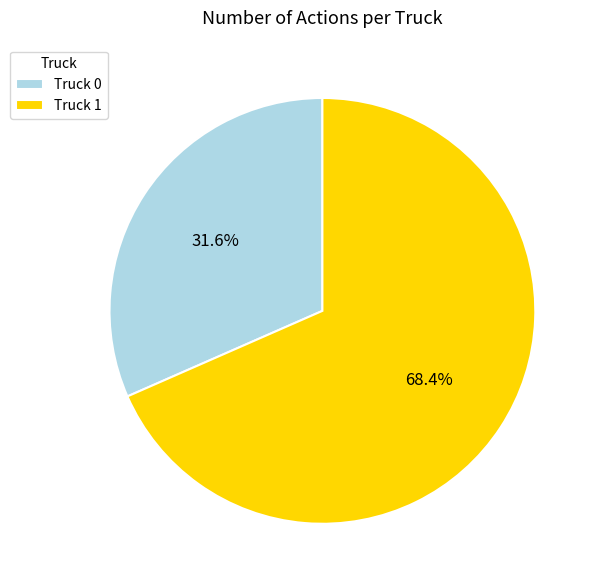

To the nearest percent, what is the combined percentage of Truck 0 and Truck 1?

100%